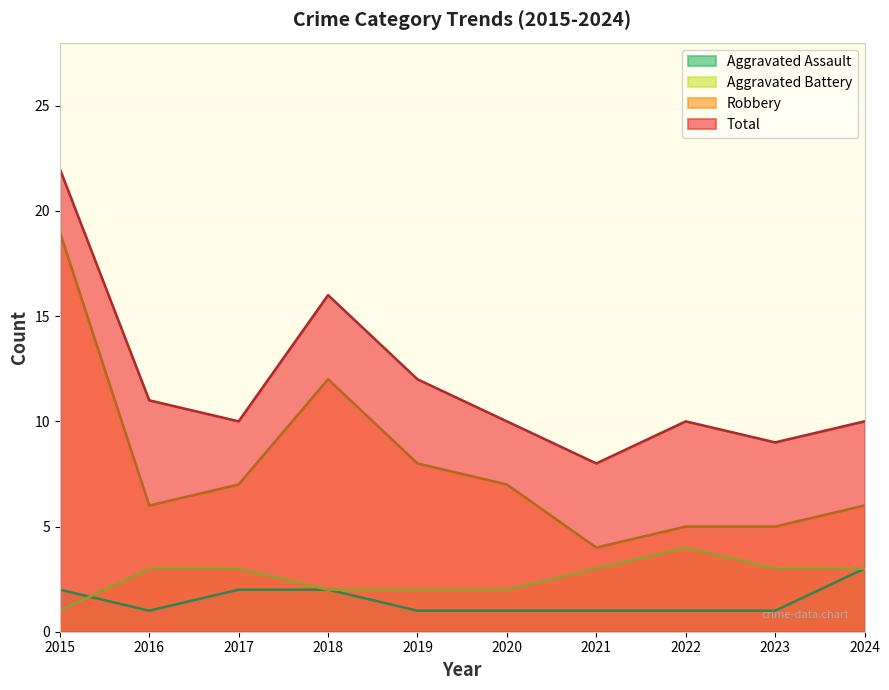

What is the total value across all series at 2024?

22